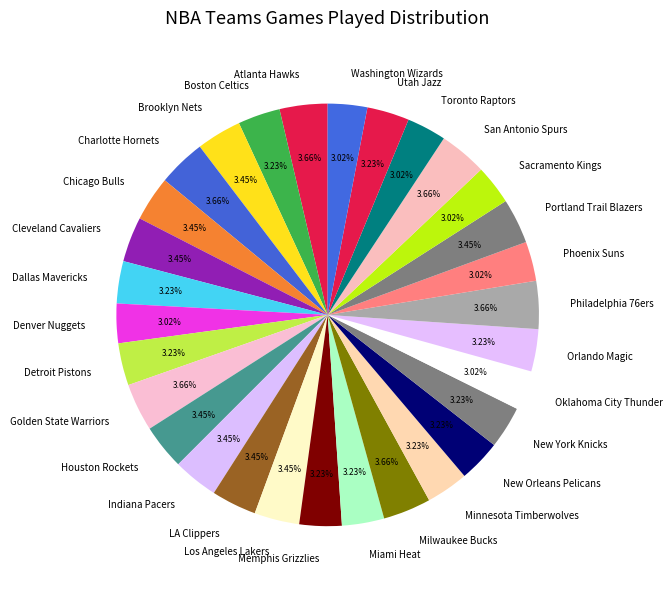

True or false: Sacramento Kings accounts for 3% of the total.

True